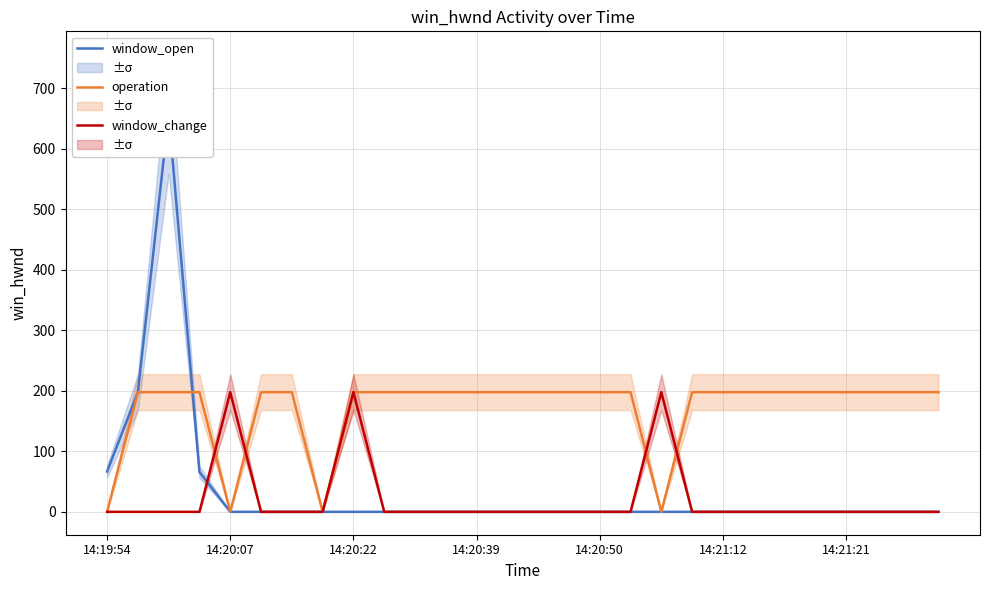

Reading right to left, transcribe all the data shown in this chart.

window_open: 0.0	0.0	0.0	0.0	0.0	0.0	0.0	0.0	0.0	0.0	0.0	0.0	0.0	0.0	0.0	0.0	0.0	0.0	0.0	0.0	0.0	0.0	0.0	0.0	65.8	657.3	197.7	66.6
operation: 197.7	197.7	197.7	197.7	197.7	197.7	197.7	197.7	197.7	0.0	197.7	197.7	197.7	197.7	197.7	197.7	197.7	197.7	197.7	197.7	0.0	197.7	197.7	0.0	197.7	197.7	197.7	0.0
window_change: 0.0	0.0	0.0	0.0	0.0	0.0	0.0	0.0	0.0	197.7	0.0	0.0	0.0	0.0	0.0	0.0	0.0	0.0	0.0	197.7	0.0	0.0	0.0	197.7	0.0	0.0	0.0	0.0